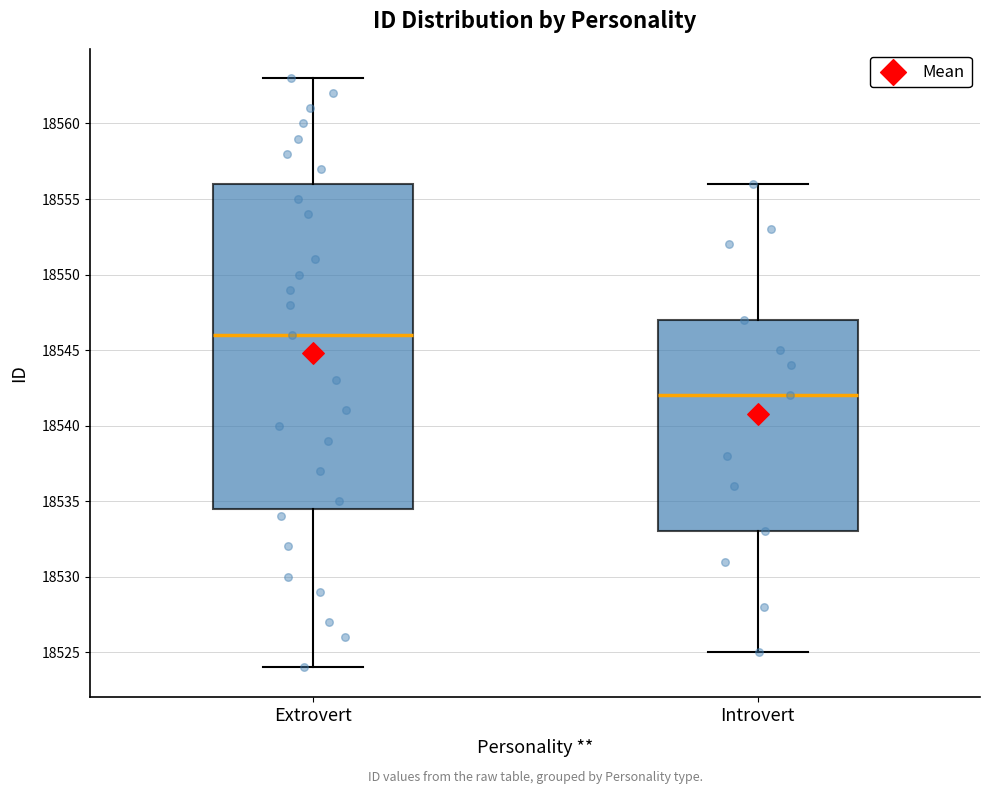

Which box is the tallest, from its lower edge to its upper edge?

Extrovert